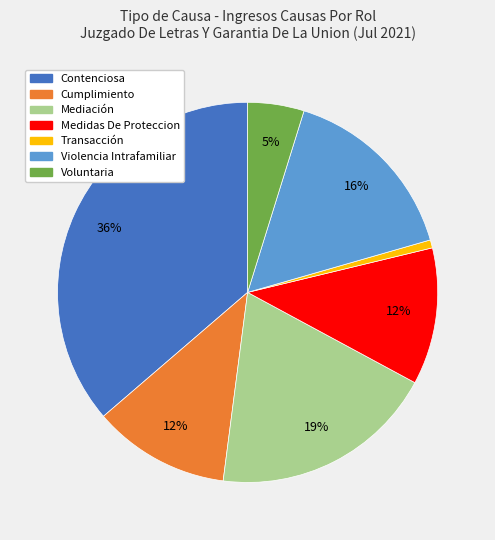

What is the largest slice in the pie chart?

Contenciosa